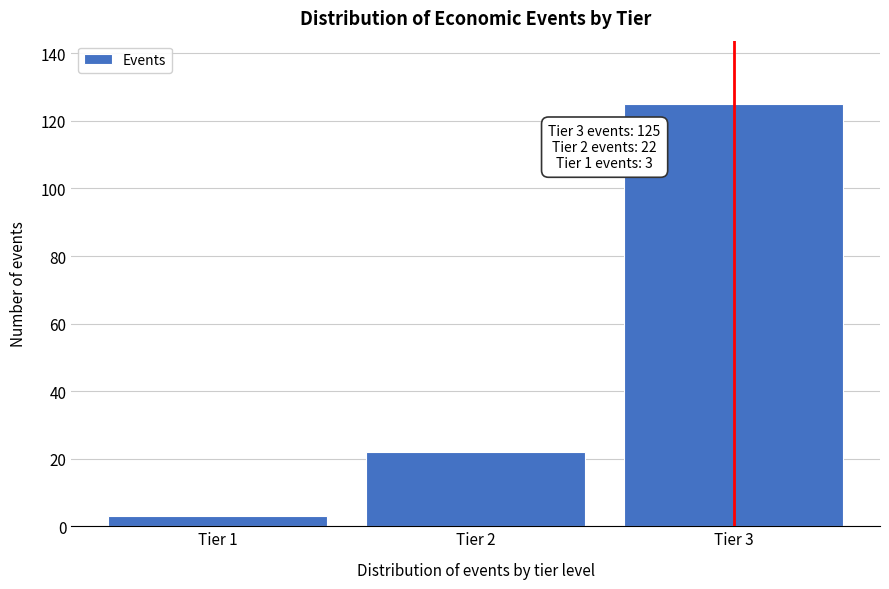

Reading left to right, list all the values displayed in this chart.

3	22	125